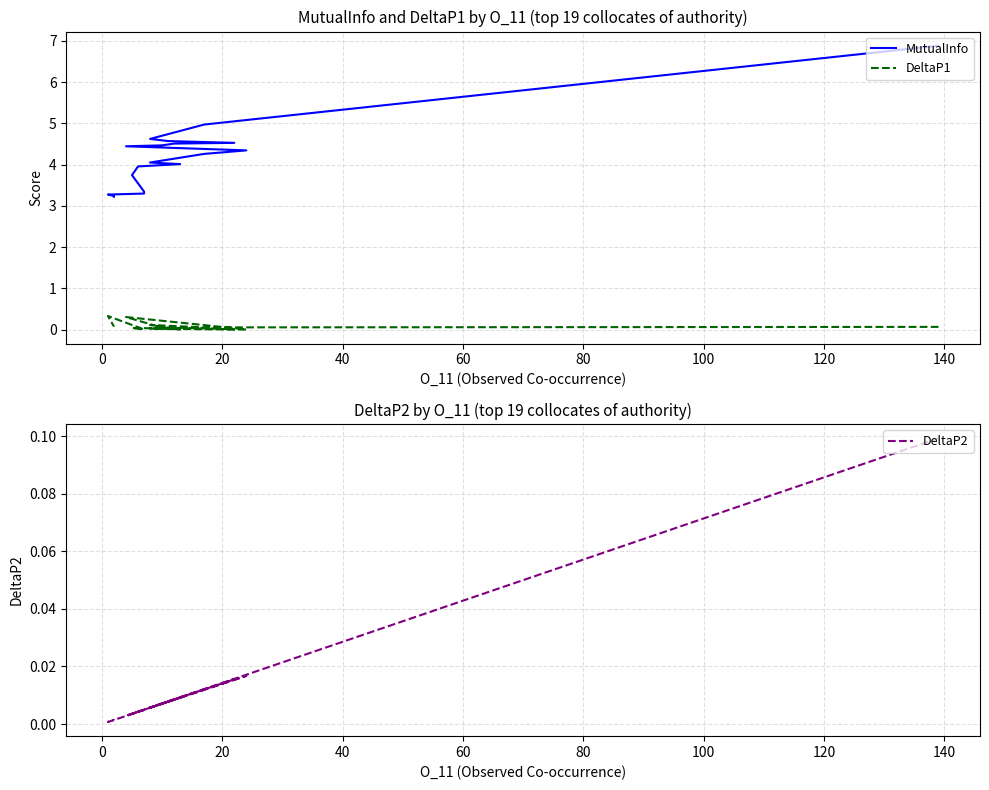

What is the spread (max minus min) of values at 20?

4.6